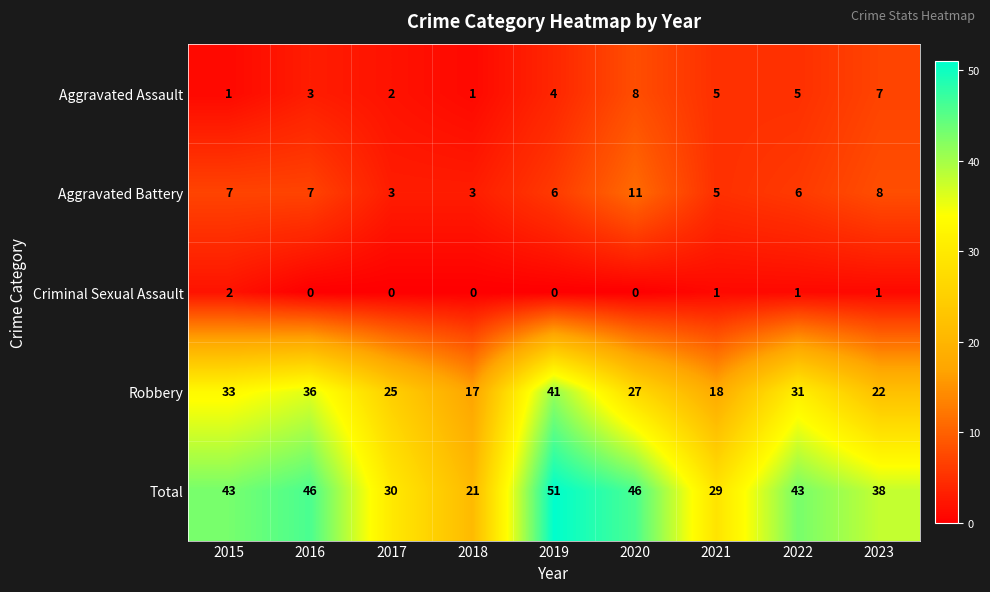

Rank the series by their maximum value, from highest to lowest.

Total, Robbery, Aggravated Battery, Aggravated Assault, Criminal Sexual Assault